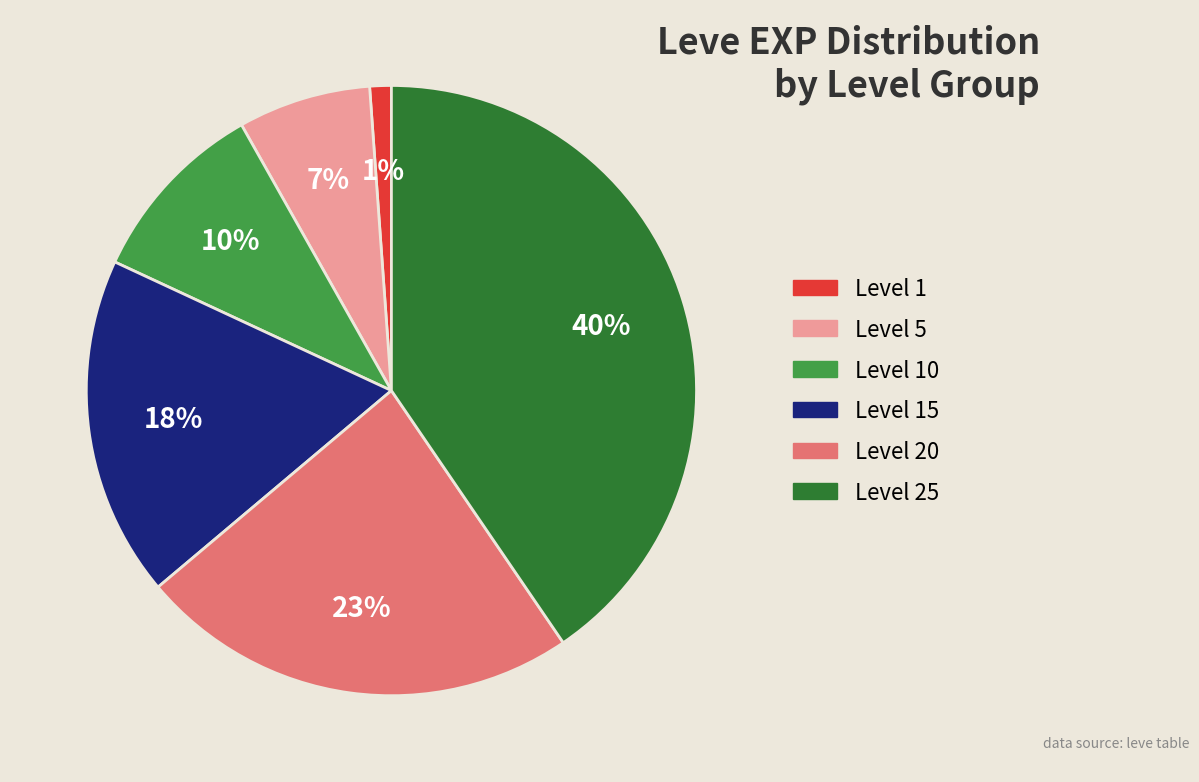

How many segments does this pie chart have?

6